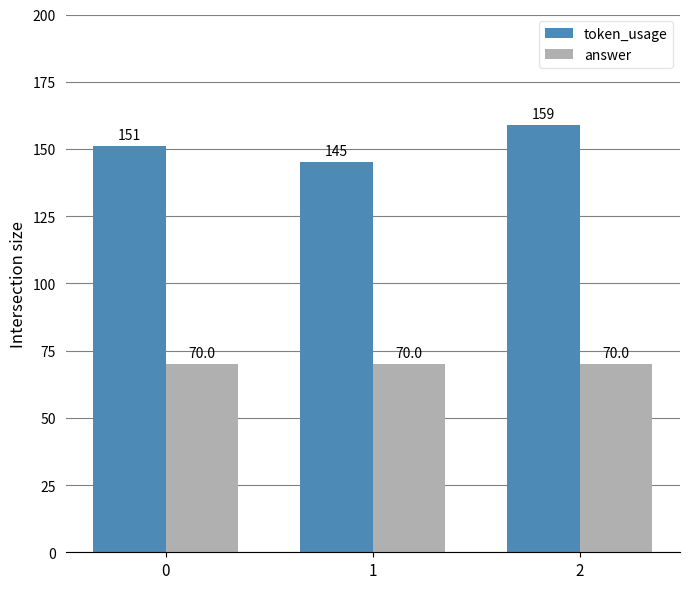

Count the number of categories in the chart.

3